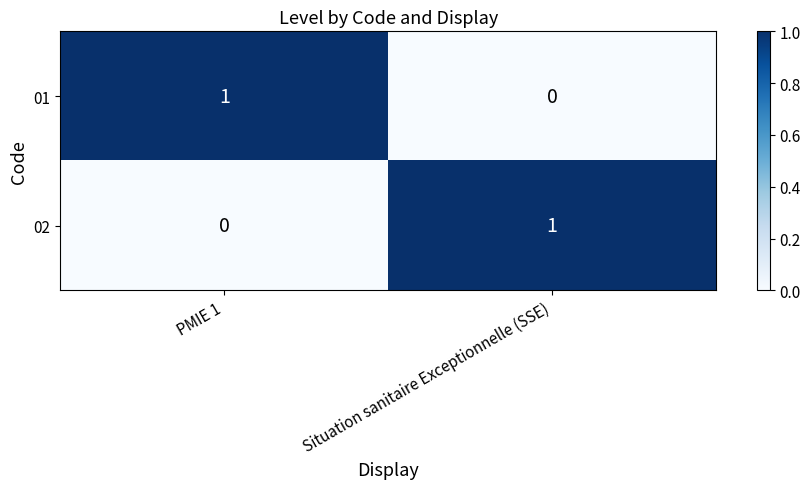

Is the value of 01 at Situation sanitaire Exceptionnelle (SSE) greater than the value of 02 at Situation sanitaire Exceptionnelle (SSE)?

No